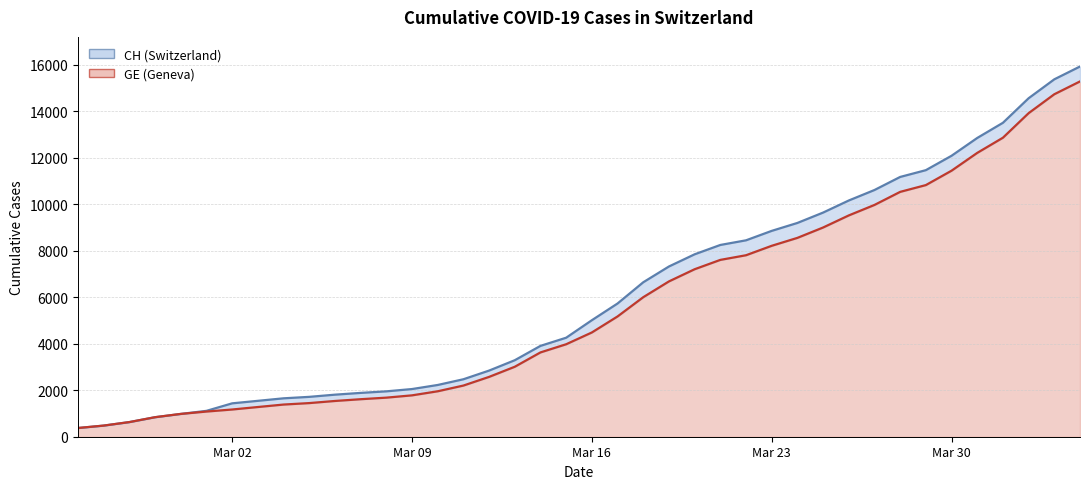

What is the smallest value displayed?

375